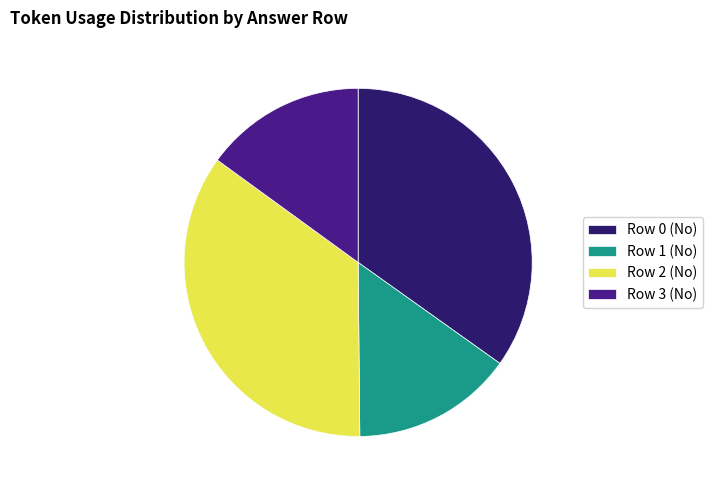

What is the ratio of the value at Row 2 (No) to the value at Row 3 (No)?

2.3